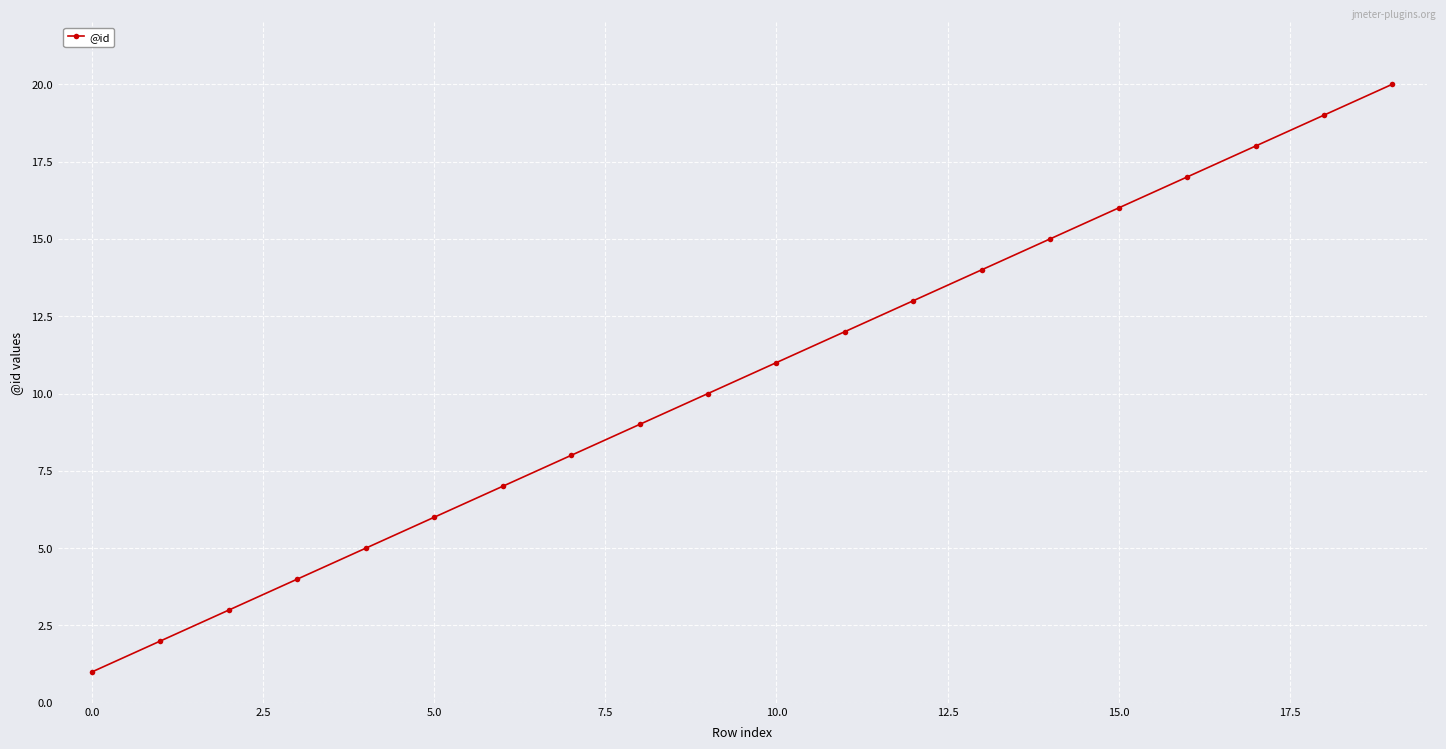

What is the sum of all values?

210